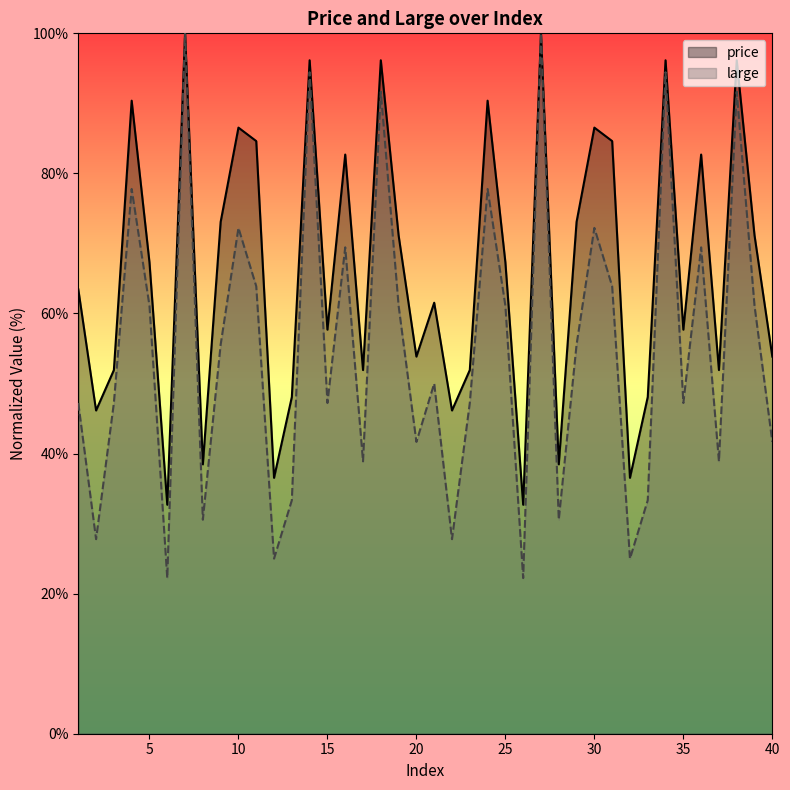

At which label is large closest to 61?

5